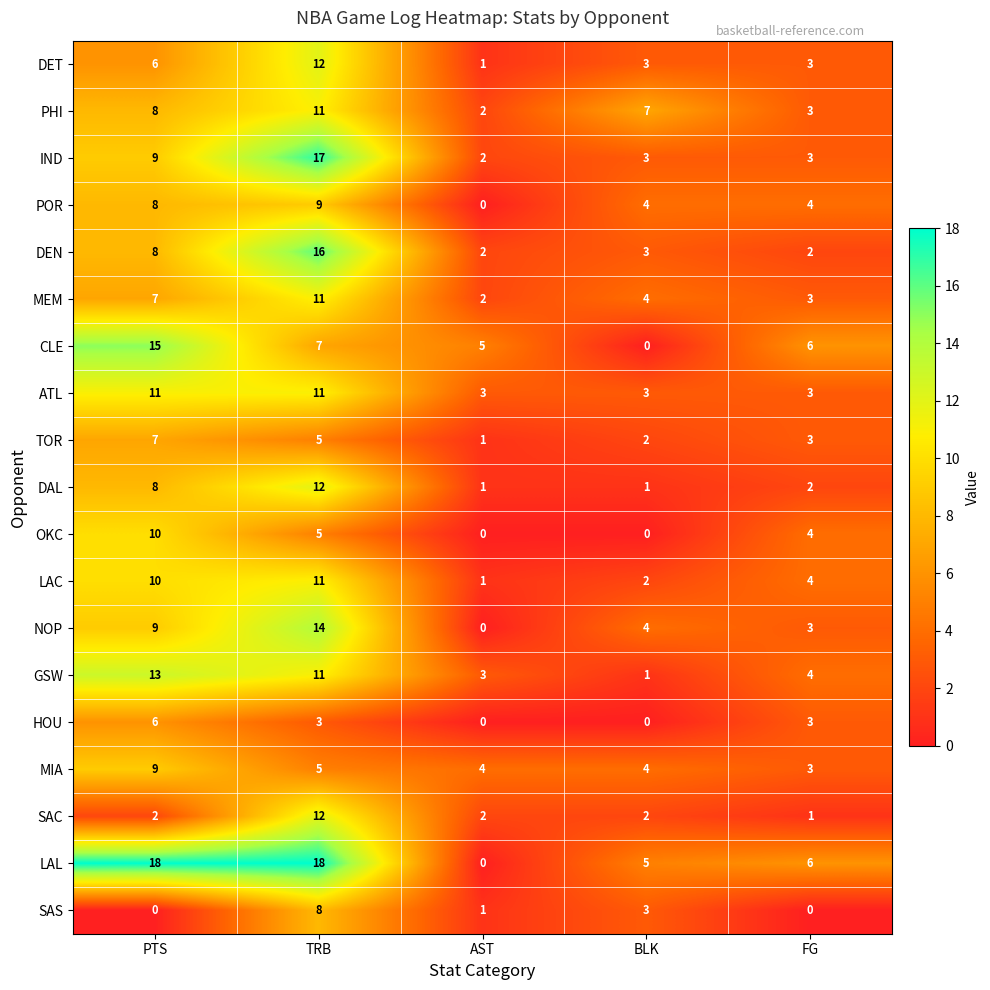

At which category is the sum across all series the highest?

TRB